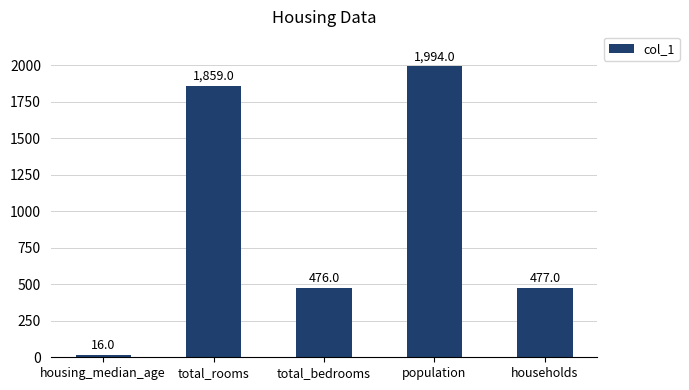

At which category does the chart reach its minimum across all series?

housing_median_age